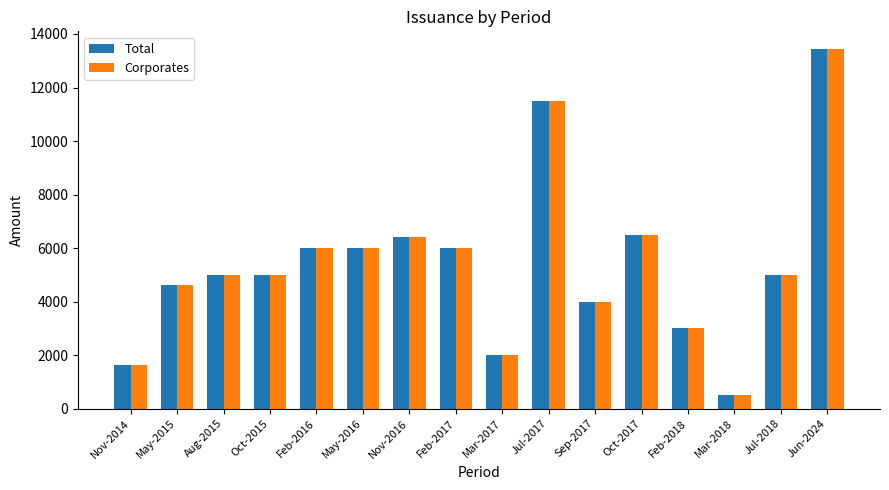

How many values in the Total series are below 5000?

6